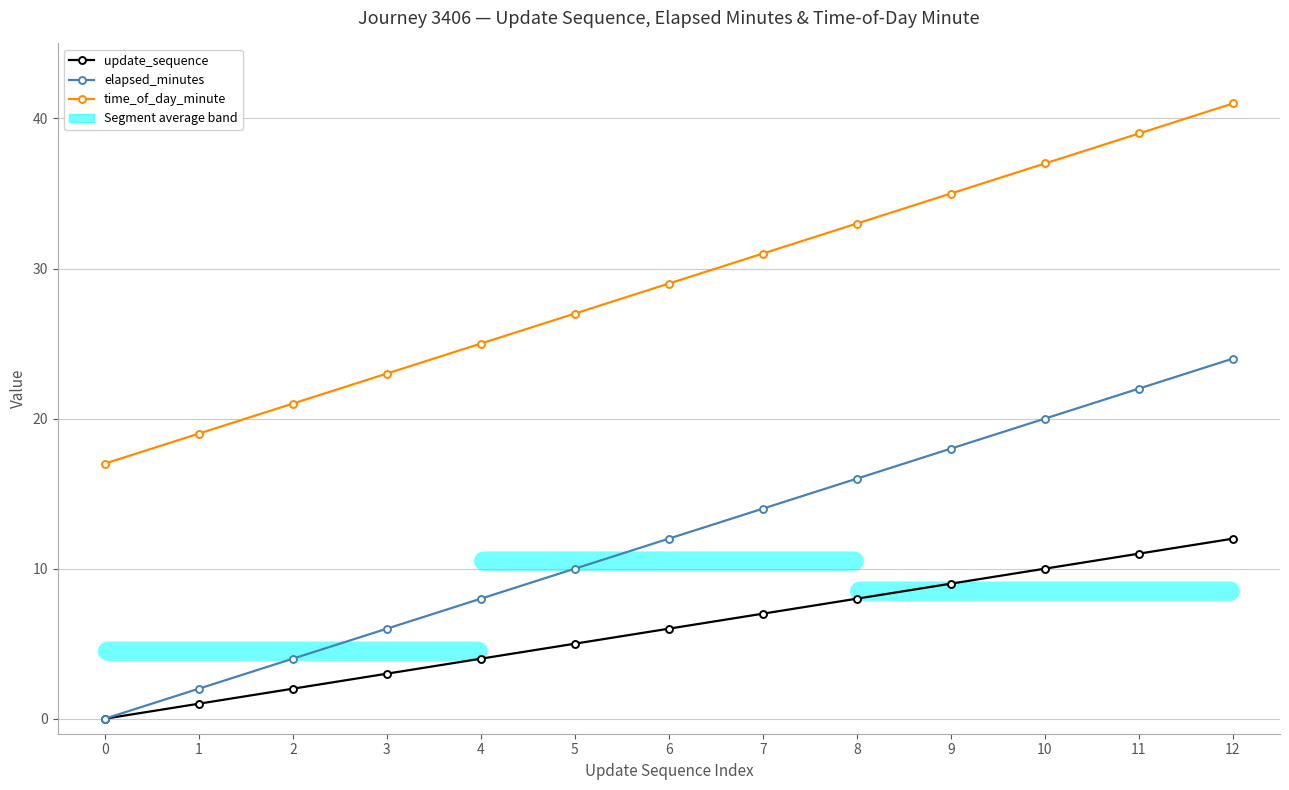

What is the difference between the maximum and minimum values in the elapsed_minutes series?

24